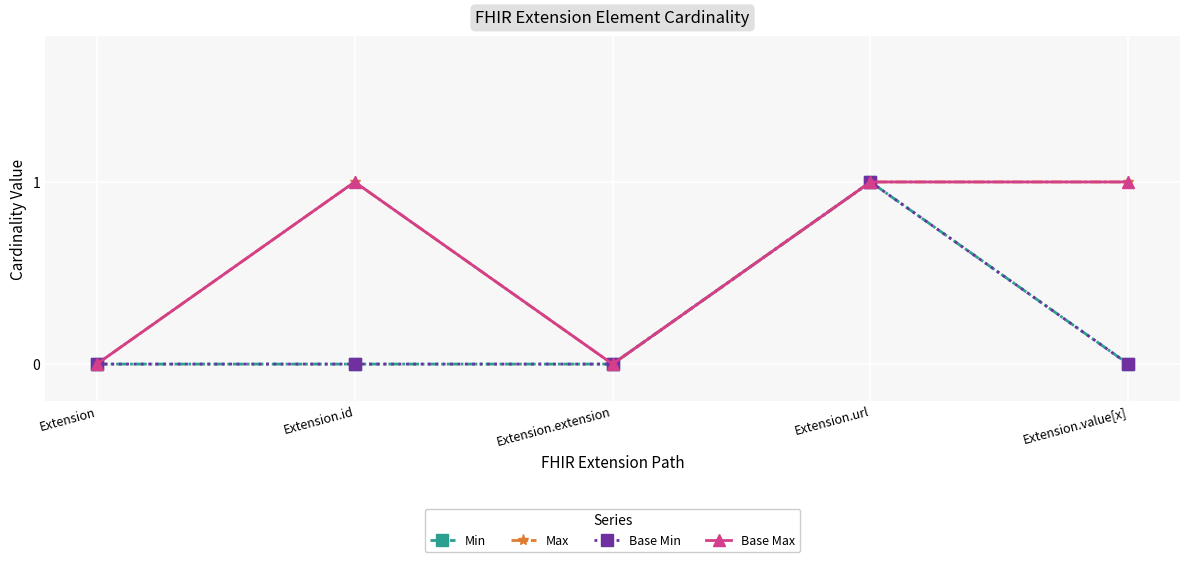

What is the difference between the highest and lowest values at Extension.id?

1